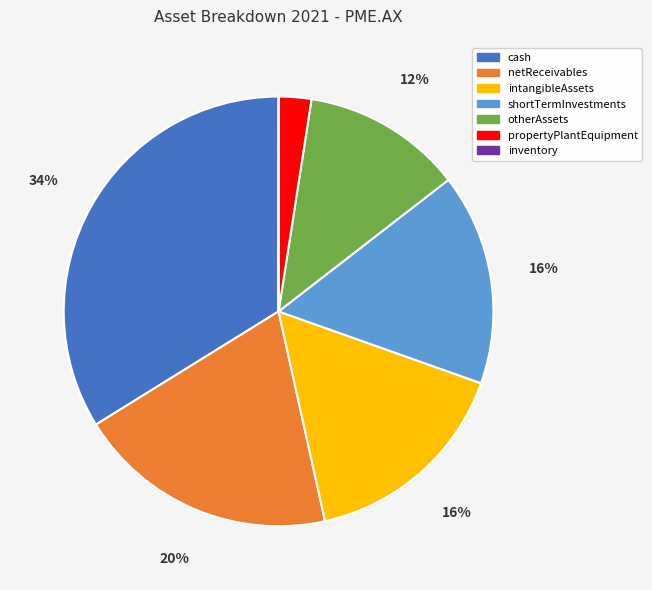

Approximately how many times larger is the value at otherAssets compared to netReceivables?

0.6